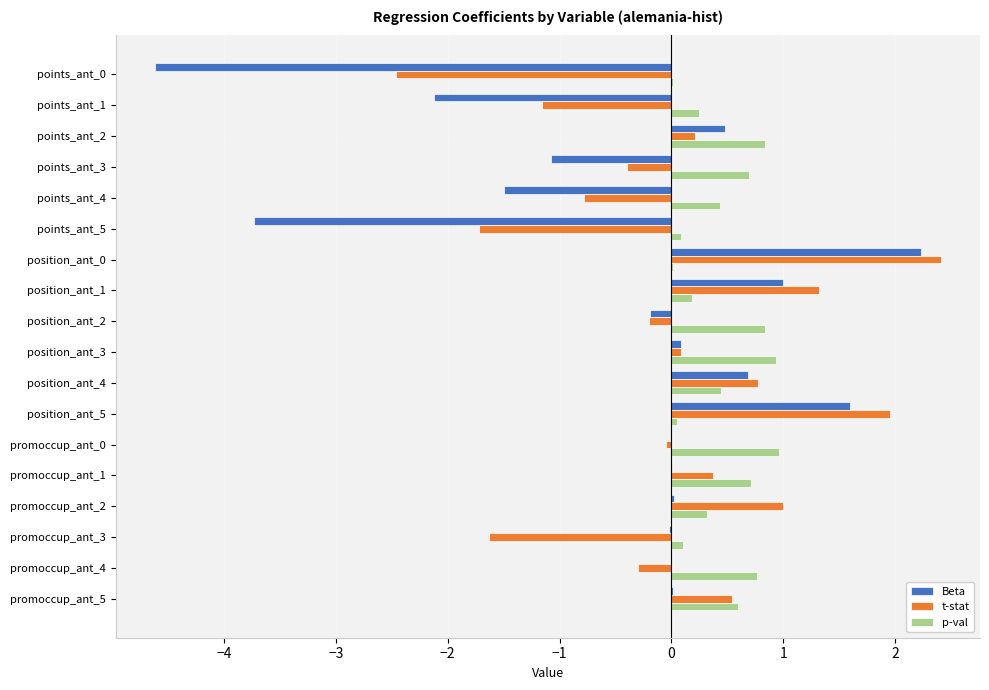

The p-val series shows 0.2 at position_ant_1. True or false?

True